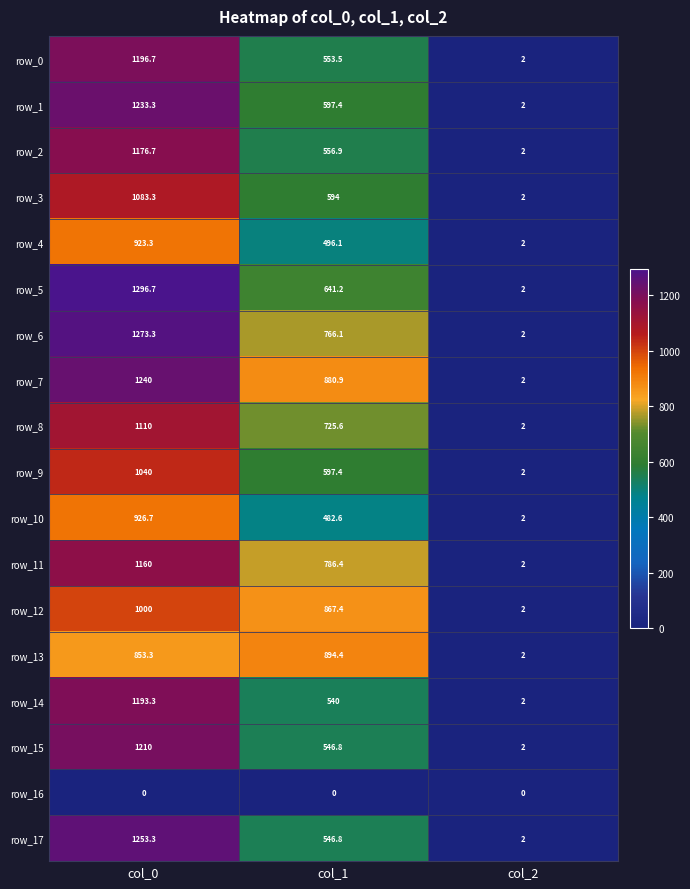

List the series in order of their peak value, lowest first.

row_16, row_13, row_4, row_10, row_12, row_9, row_3, row_8, row_11, row_2, row_14, row_0, row_15, row_1, row_7, row_17, row_6, row_5